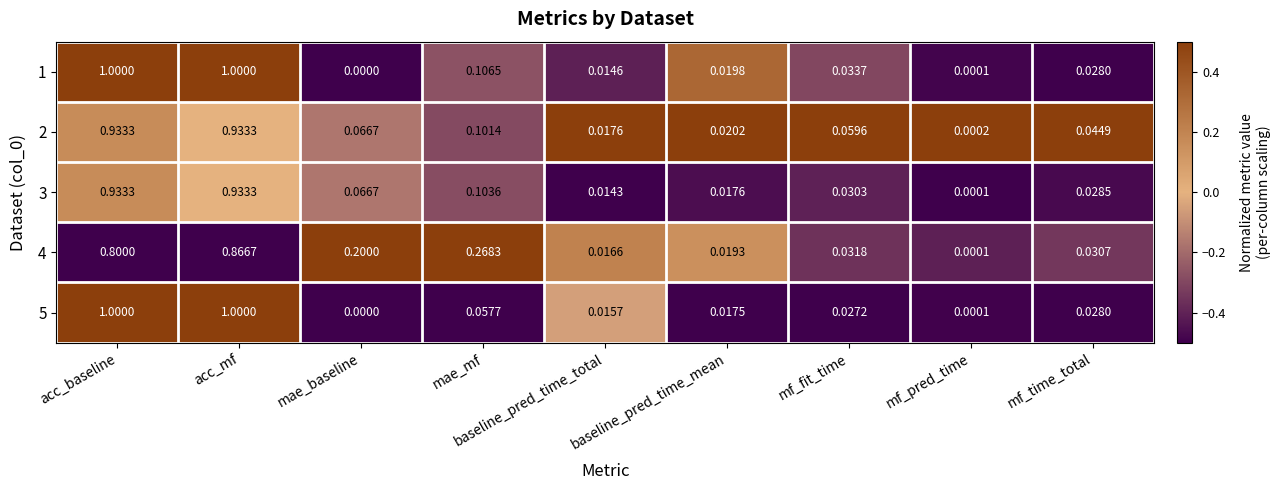

Where is 2 nearest to the value 0?

mf_pred_time